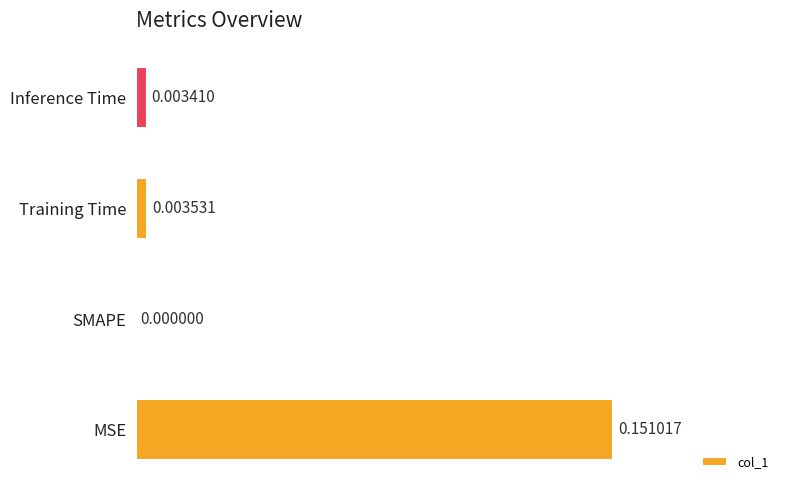

Between MSE and Training Time, which is larger?

MSE